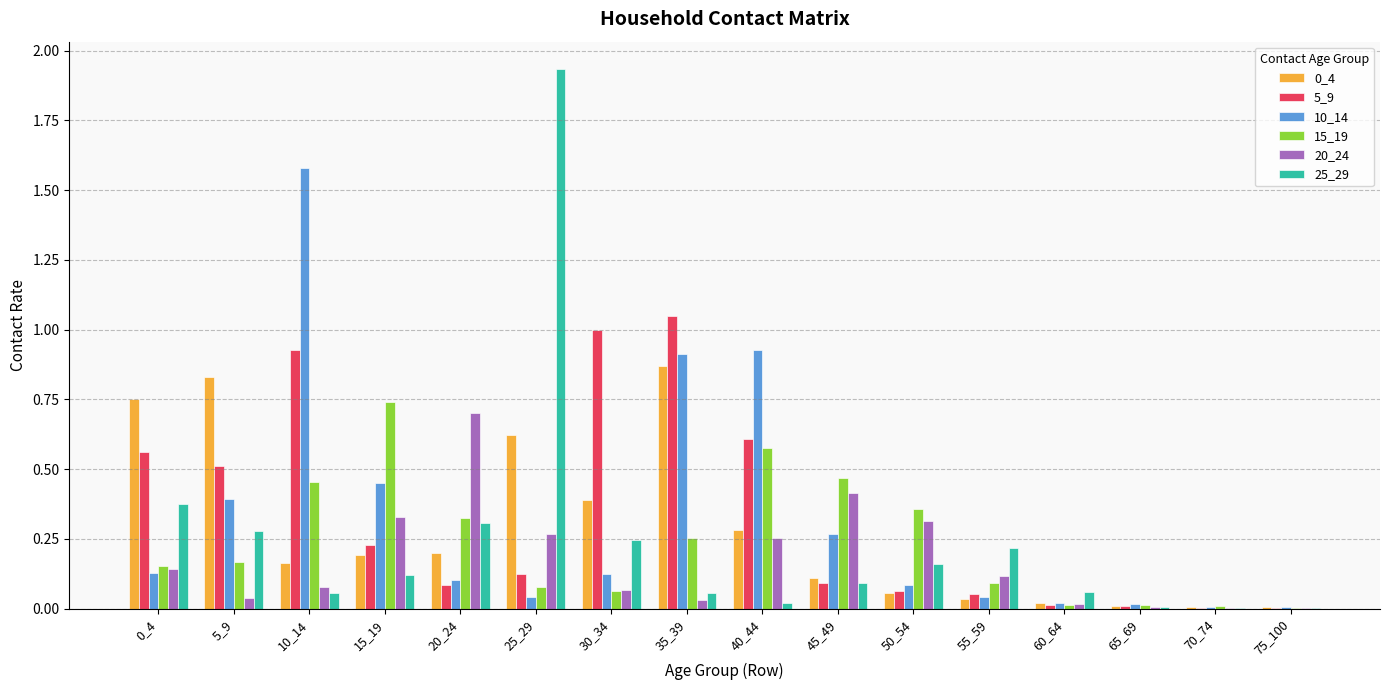

The 20_24 series shows 0.2 at 50_54. True or false?

False